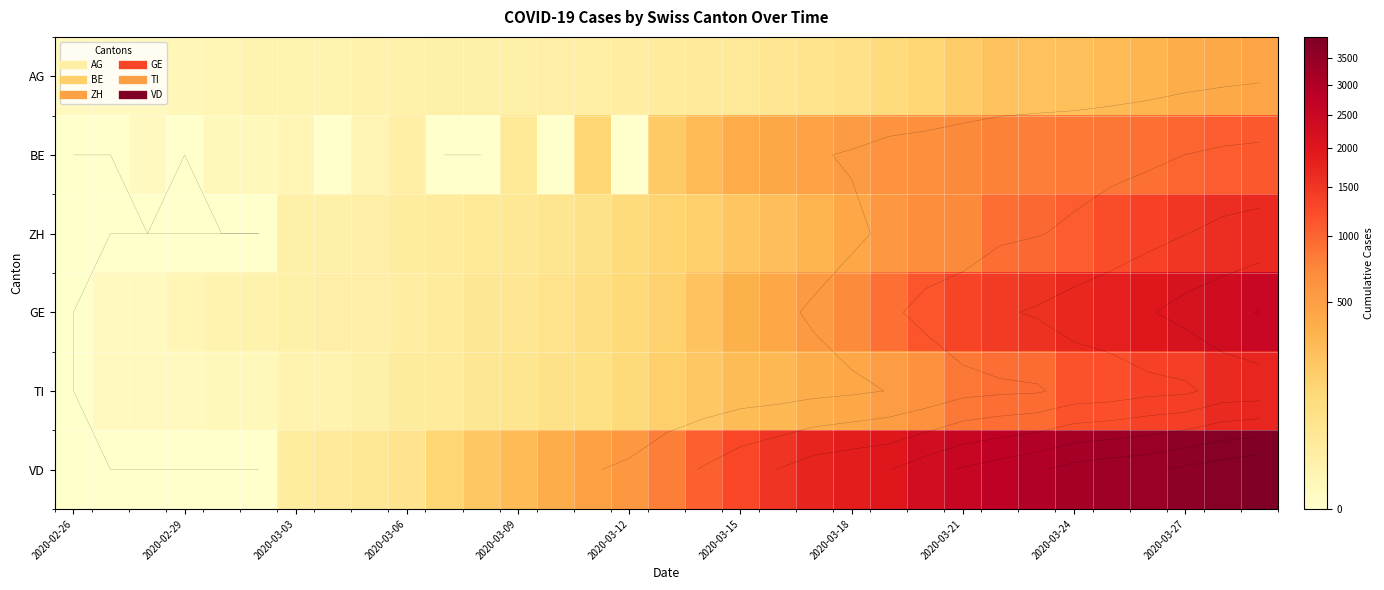

At how many categories does at least one series exceed 1102?

15